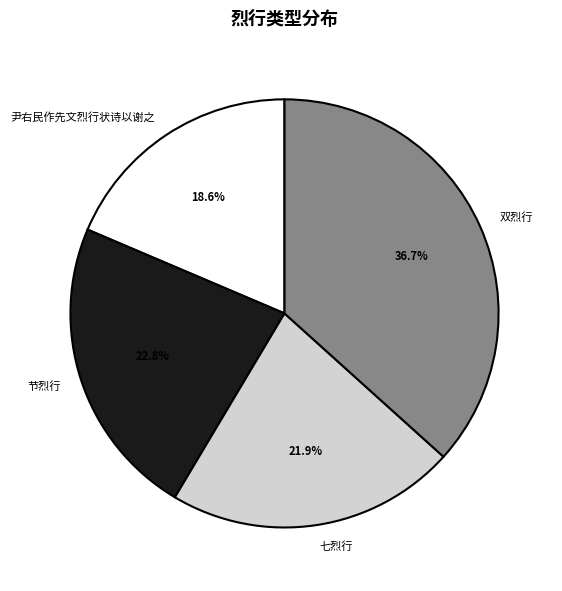

To the nearest percent, what percentage of the pie is 尹右民作先文烈行状诗以谢之?

19%